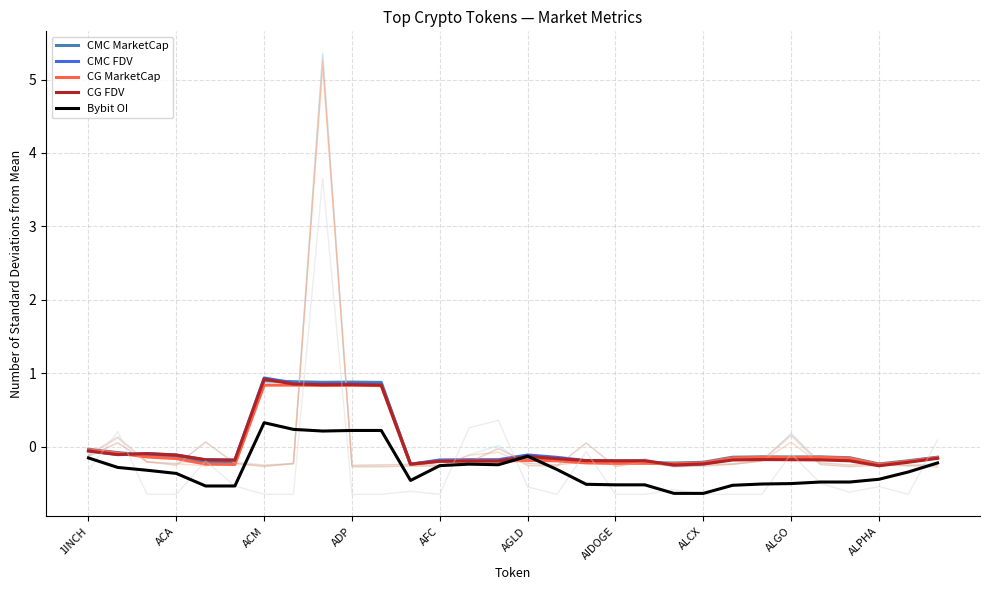

Is the value of CG FDV at 16 greater than the value of CG MarketCap at 10?

No